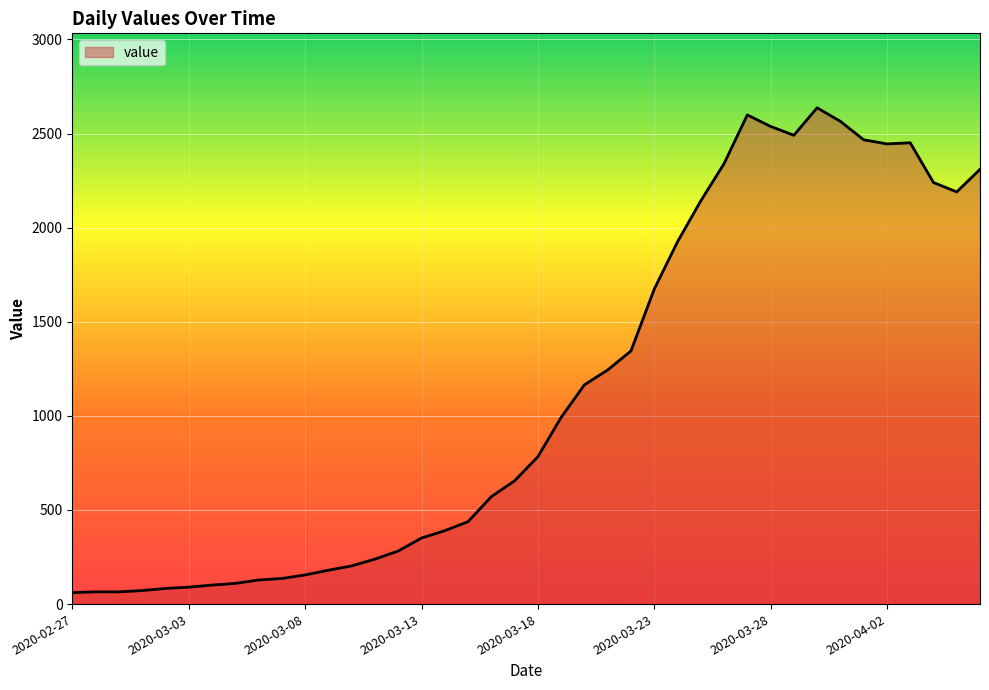

What is the greatest value displayed?

2637